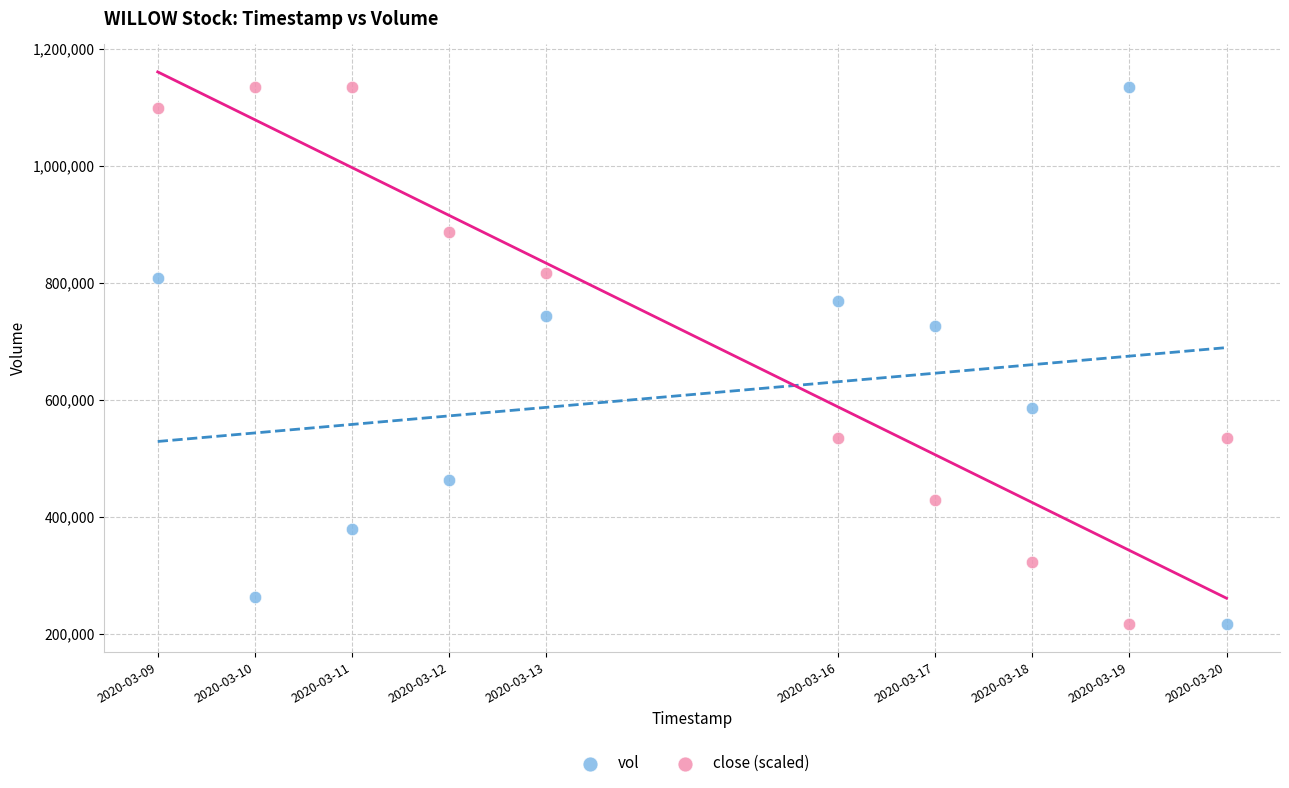

What is the X range (max minus min) for the scatter plot?

950400.0